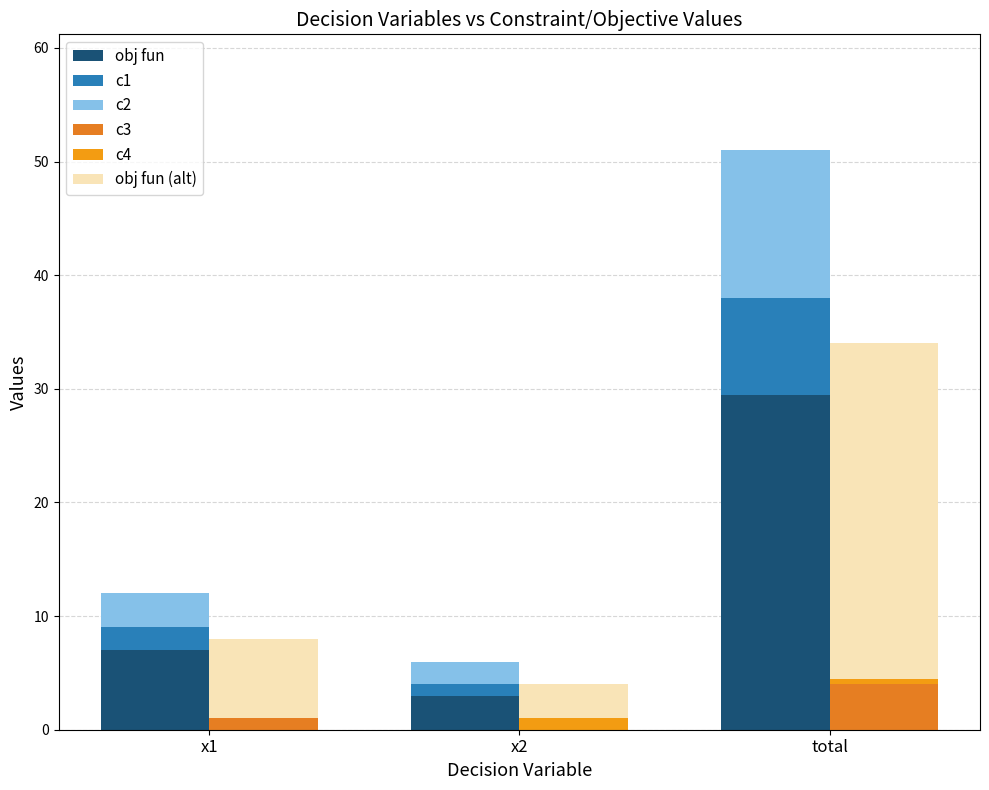

Is it true that obj fun equals 2.1 at x2?

False